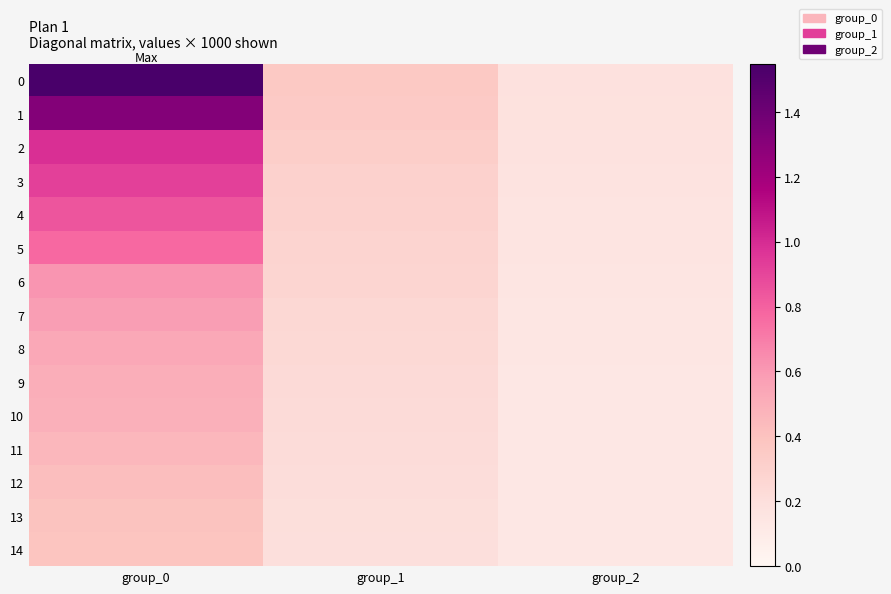

What is the maximum value shown in the chart?

1.5